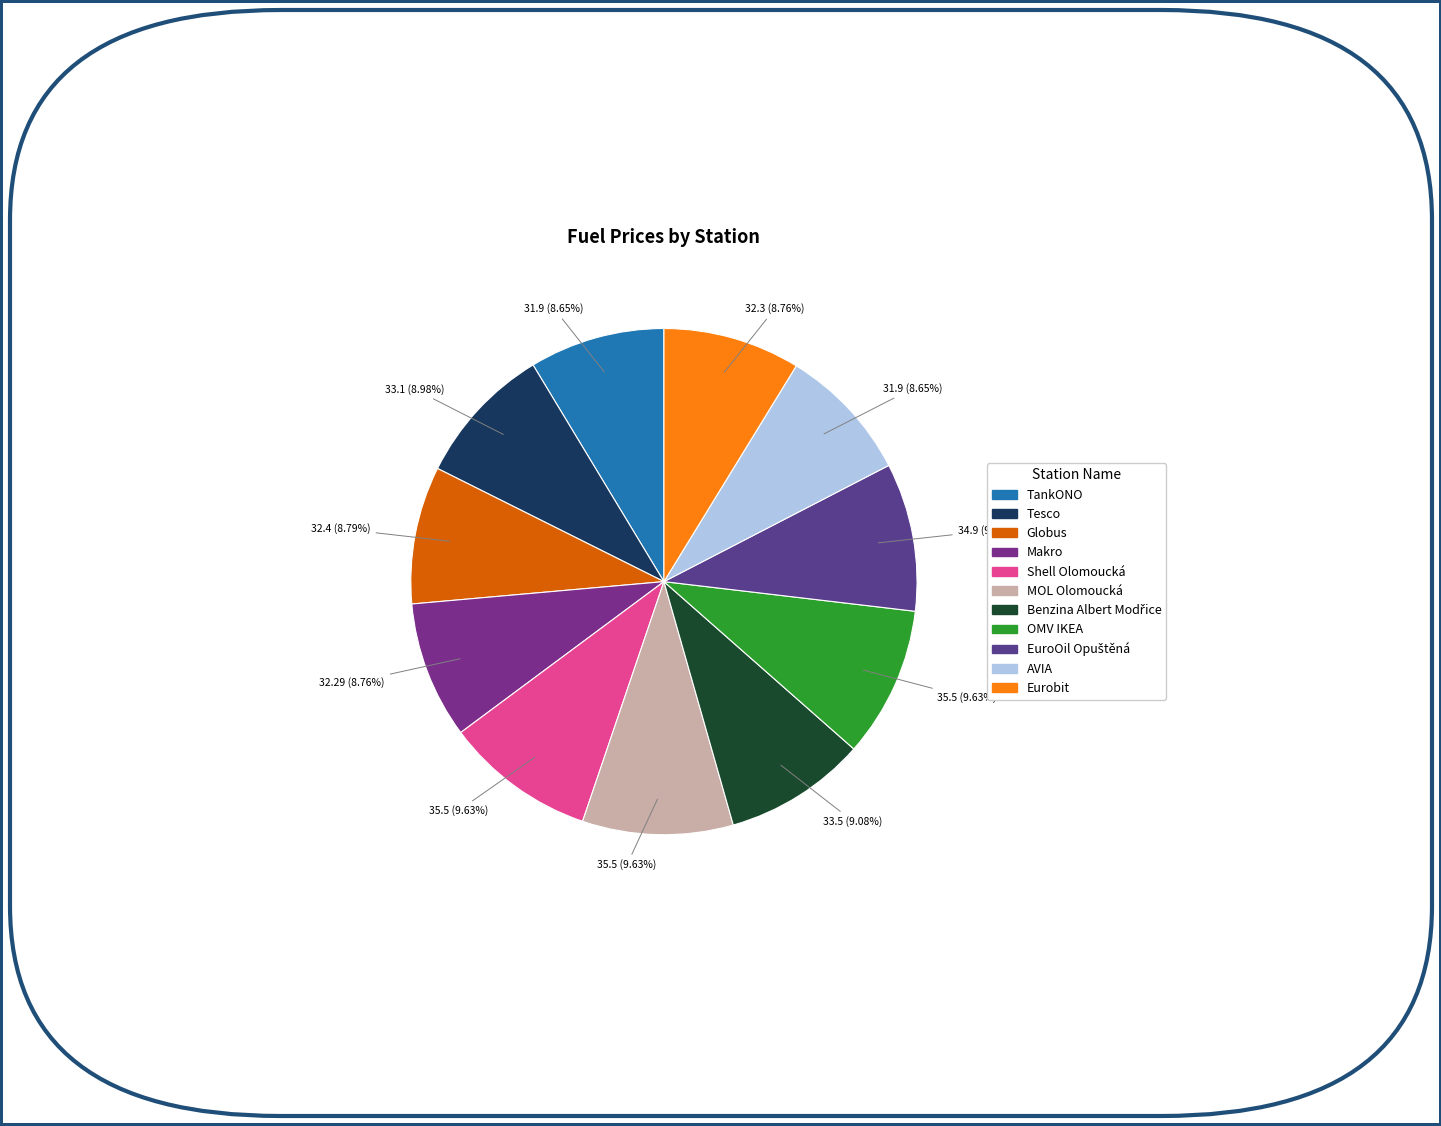

Does Globus represent more than half of the total?

No